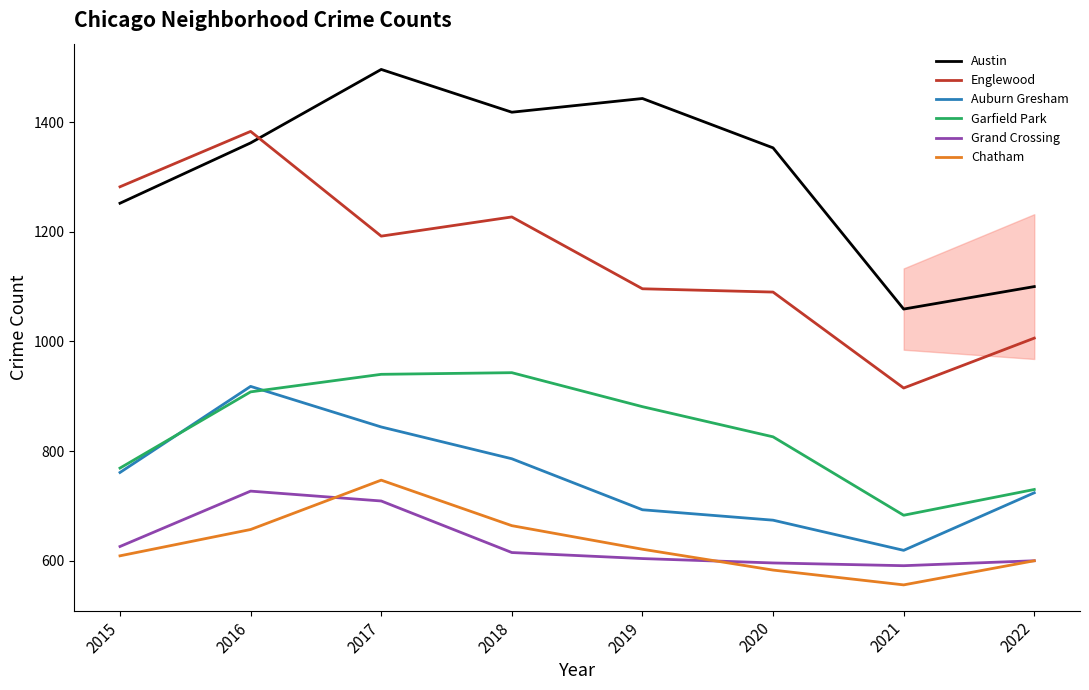

What is the difference between the highest and lowest values at 2021?

503